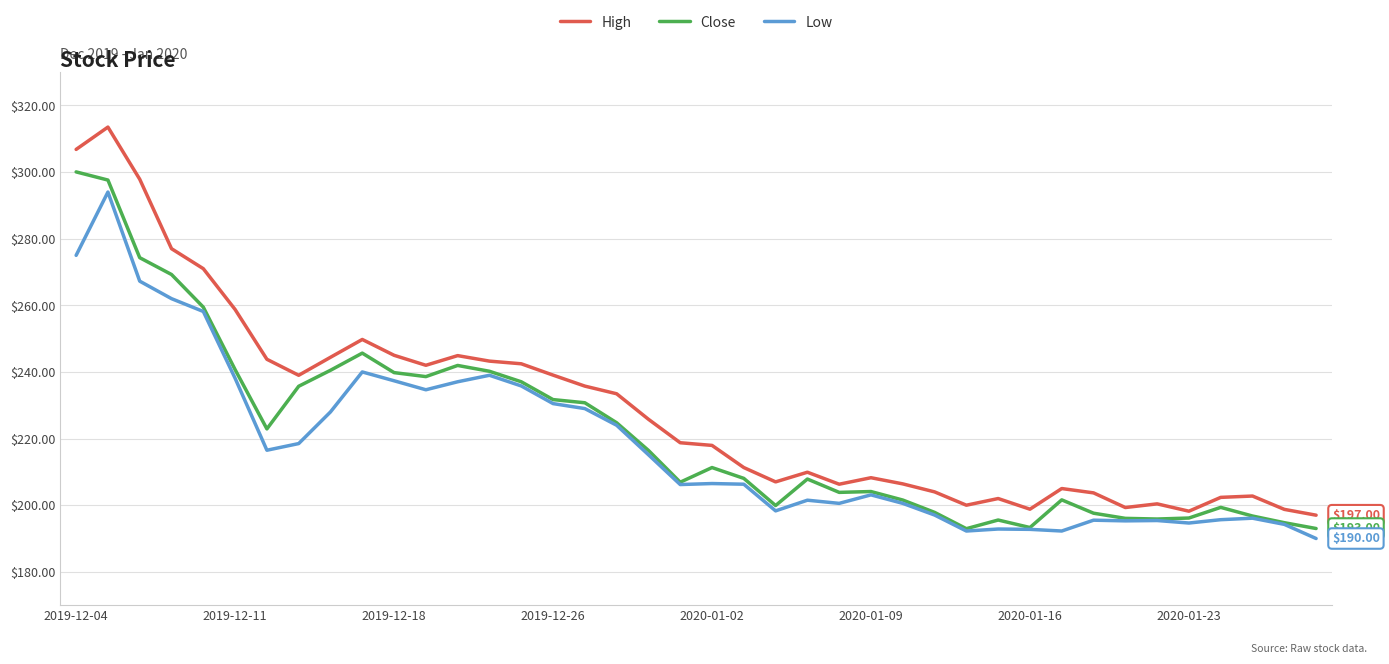

How many lines are shown in the chart?

3